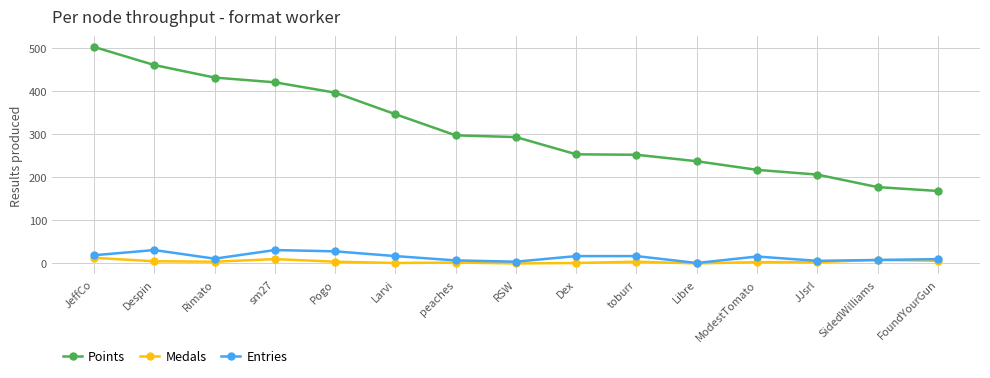

At how many categories does at least one series exceed 386?

5